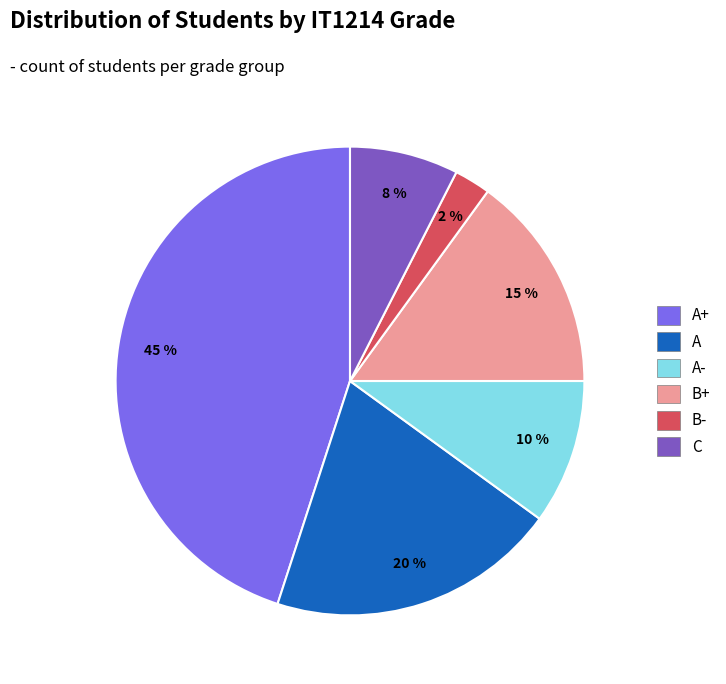

To the nearest percent, what is the average slice percentage?

17%